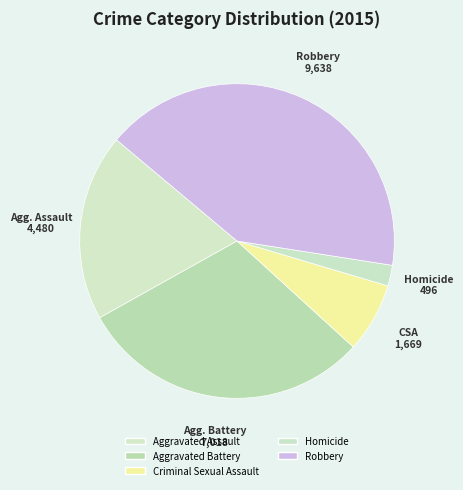

To the nearest percent, what is the difference between the Aggravated Battery and Homicide slice percentages?

28%